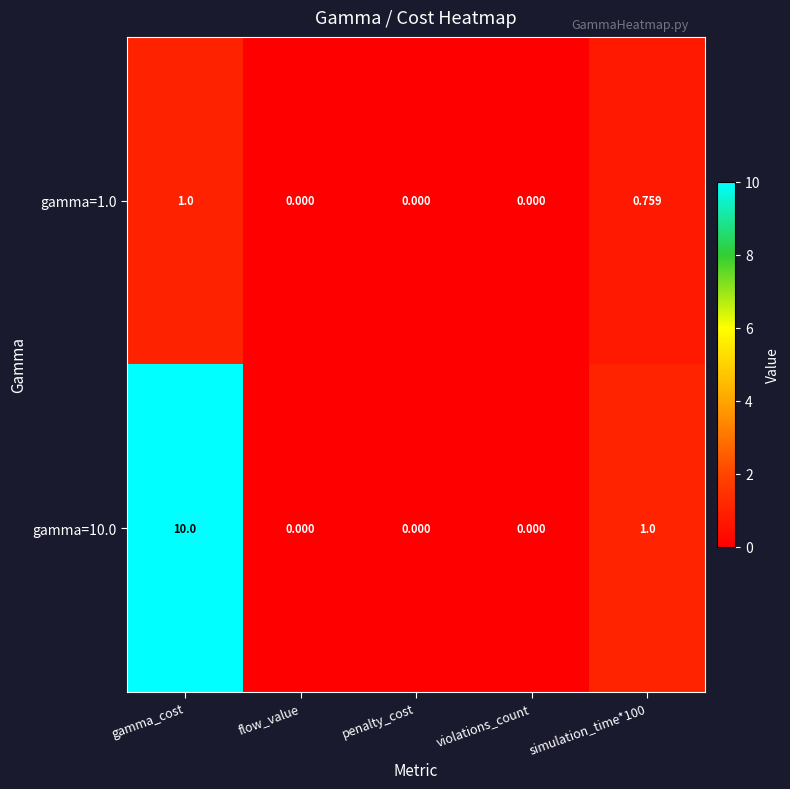

At which category is the sum across all series the highest?

gamma_cost